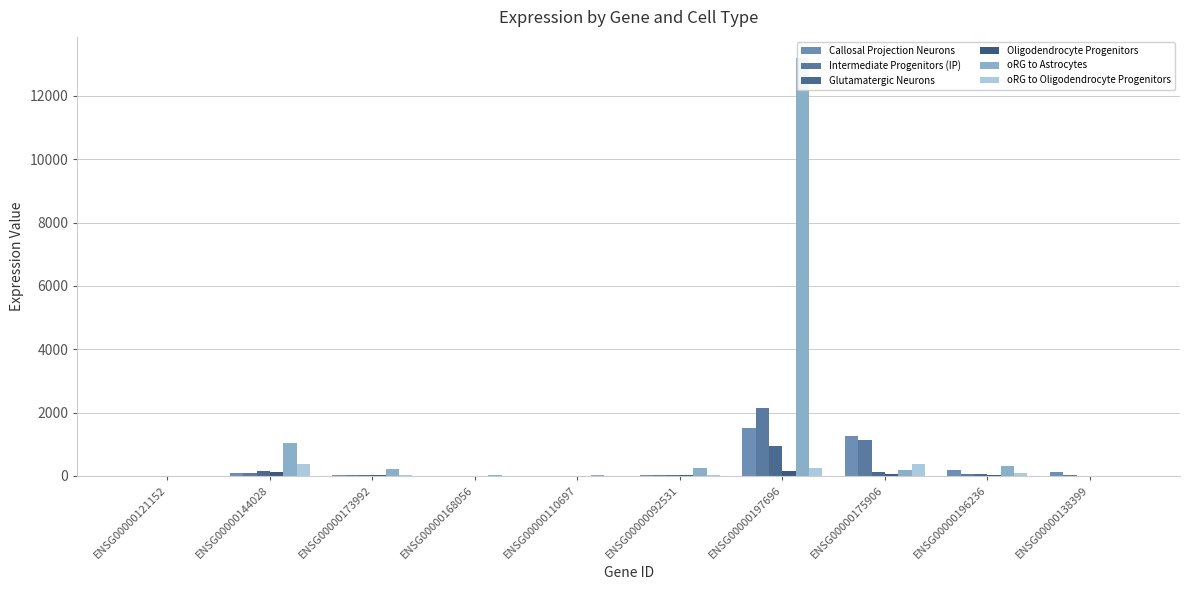

At which category is the sum across all series the highest?

ENSG00000197696